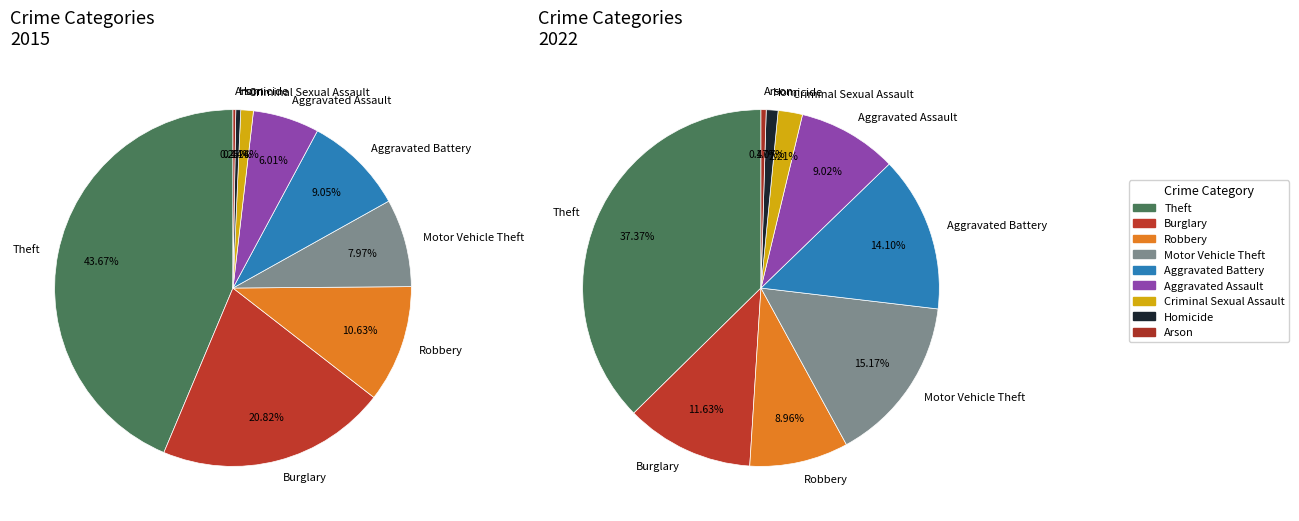

What is the largest slice in the pie chart?

Theft